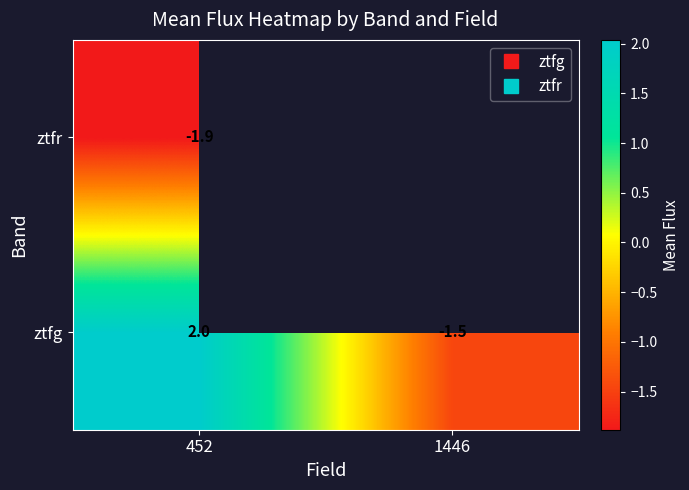

Between 452 and 1446, which series saw the biggest shift?

ztfg